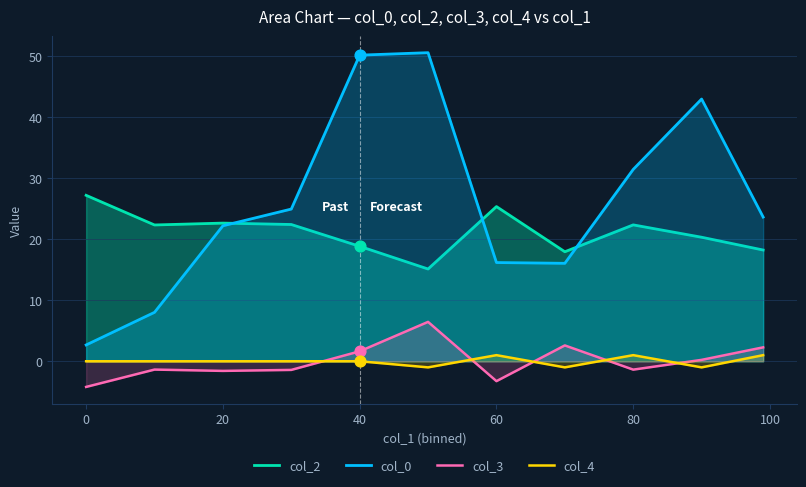

Which series has the largest total across all categories?

col_0